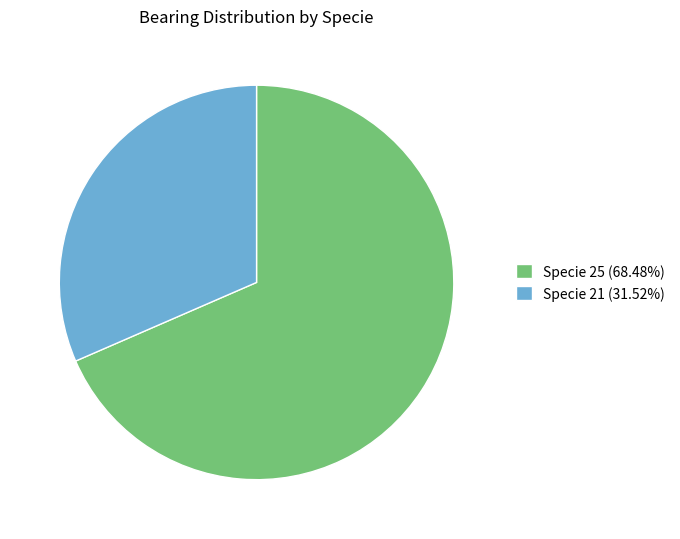

Is the sum of Specie 25 (68.48%) and Specie 21 (31.52%) greater than half?

Yes